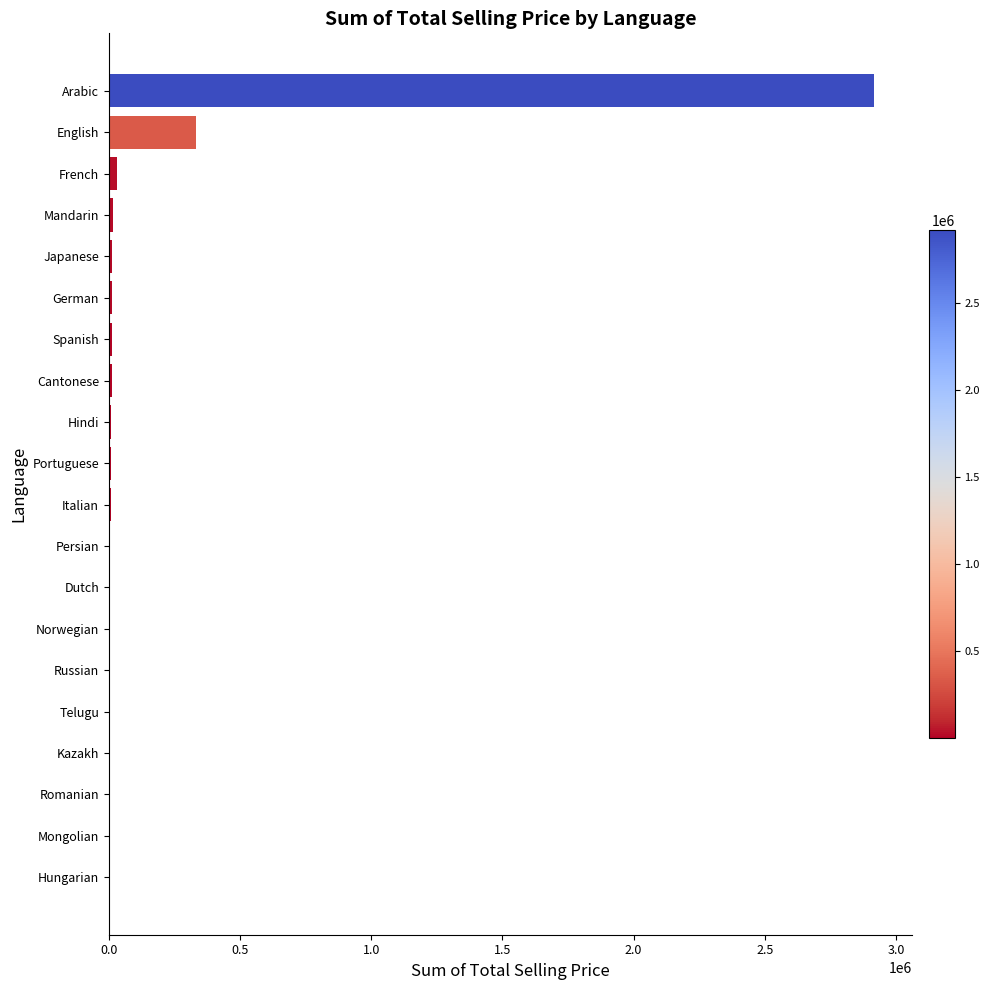

At which category does the chart reach its peak across all series?

Arabic